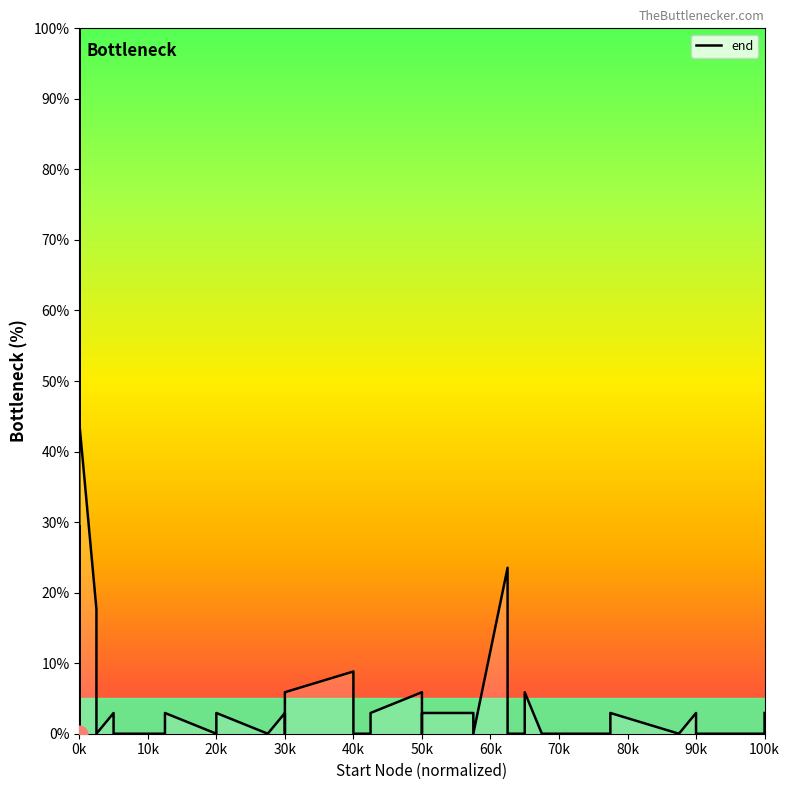

Is it true that the value at 90k is 4.3?

False